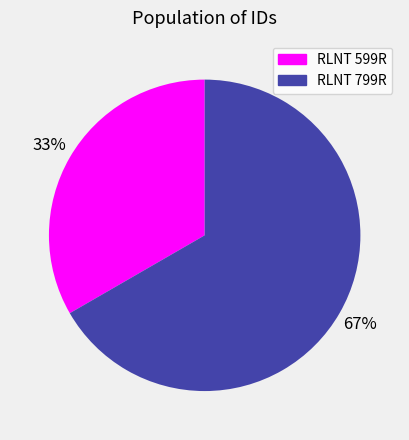

To the nearest percent, what is the combined percentage of RLNT 599R and RLNT 799R?

100%